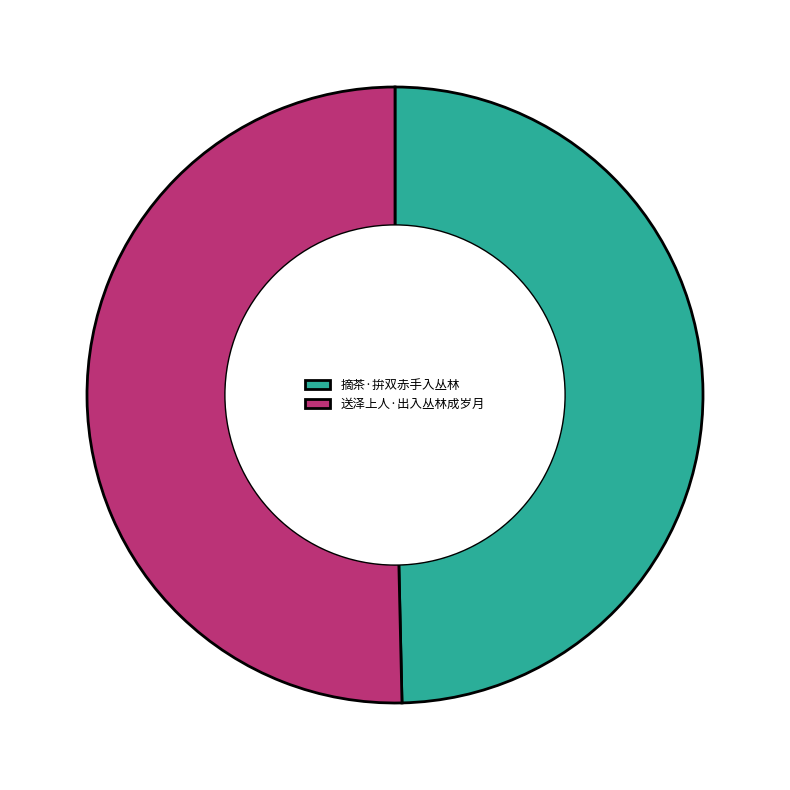

What is the largest slice in the pie chart?

送泽上人·出入丛林成岁月